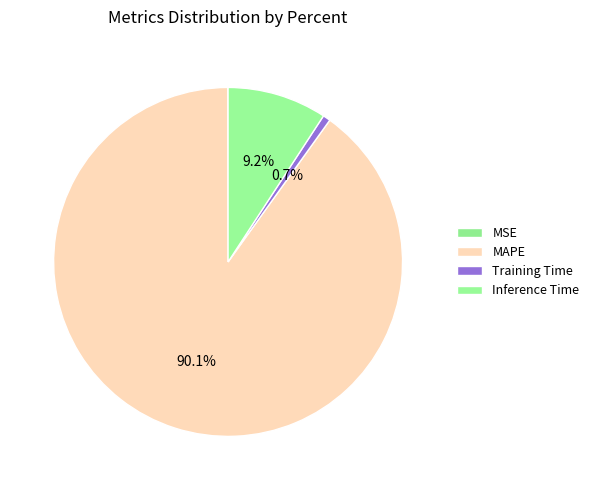

Count the number of slices in the pie.

4